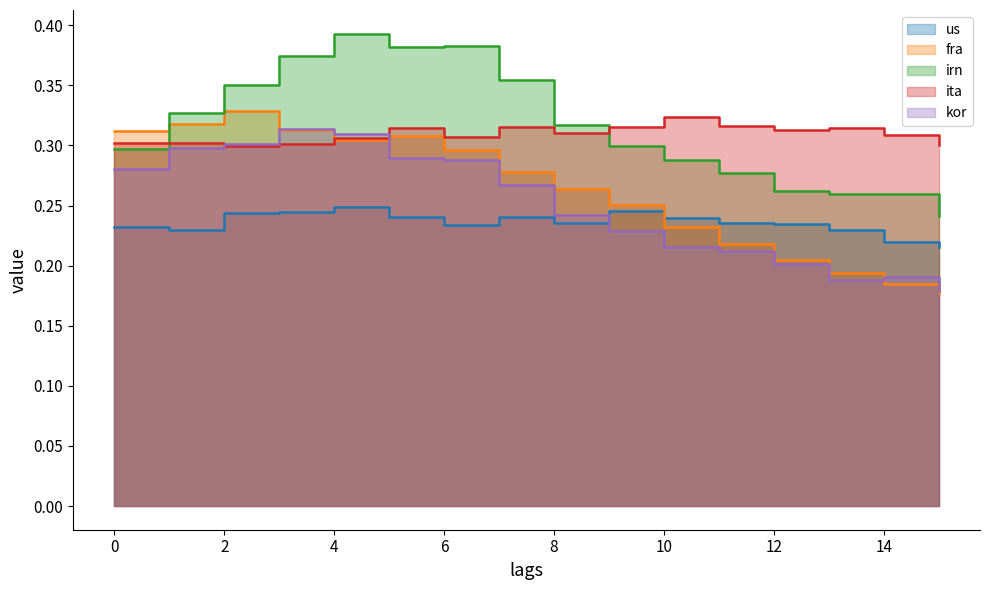

Does the chart have visible grid lines?

No